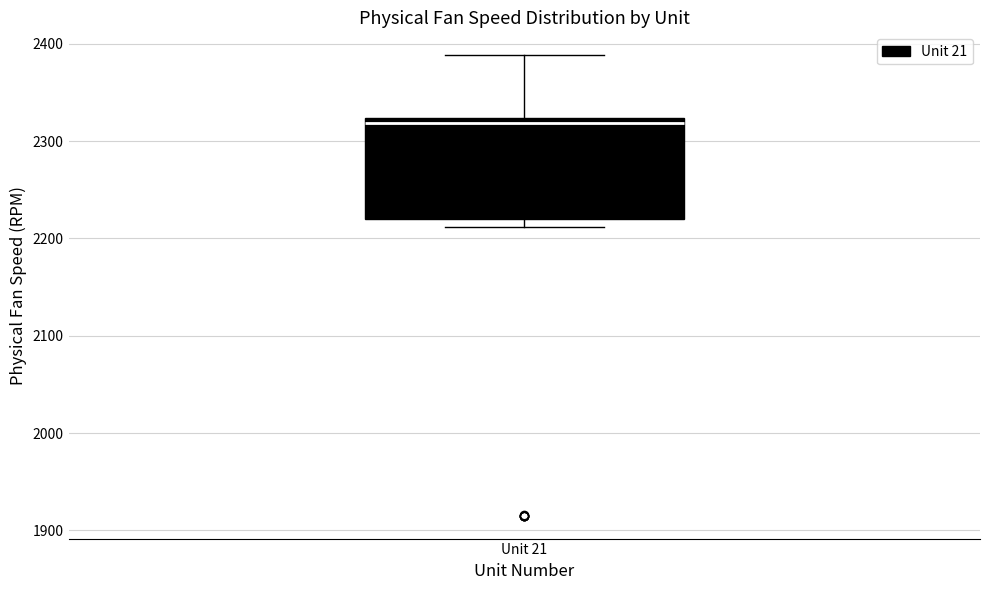

Transcribe this box plot: give where the median line is, the range the box spans, and where the two whiskers end, as read against the y-axis. The values are not printed on the chart, so give them approximately, as read against the axis.

median 2320 (just below the box's upper edge), box 2220 to 2320, whiskers 2210 to 2390